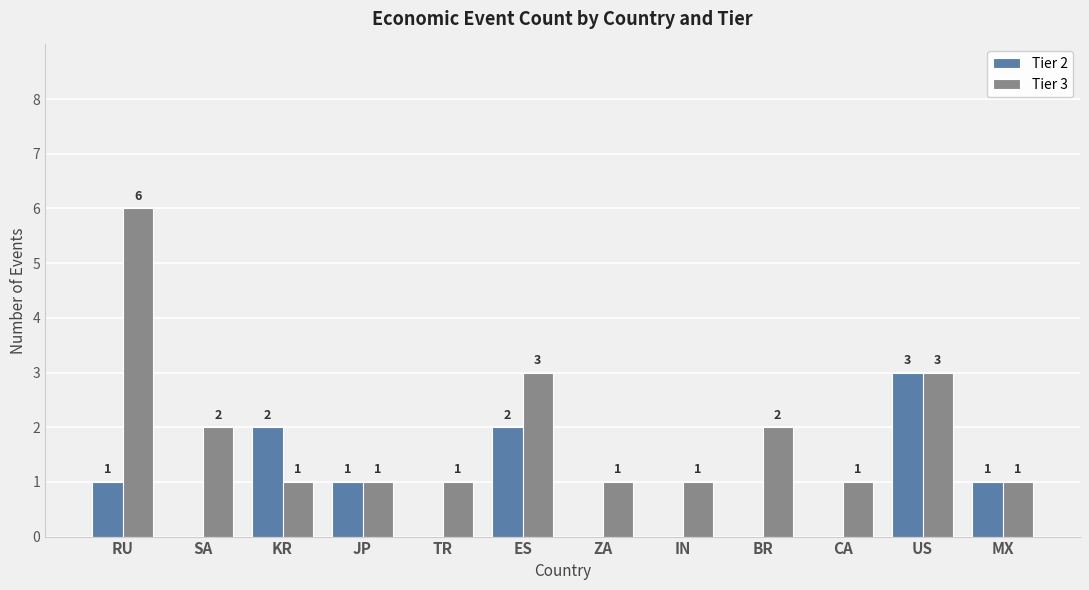

Is it true that Tier 2 equals 0 at TR?

True